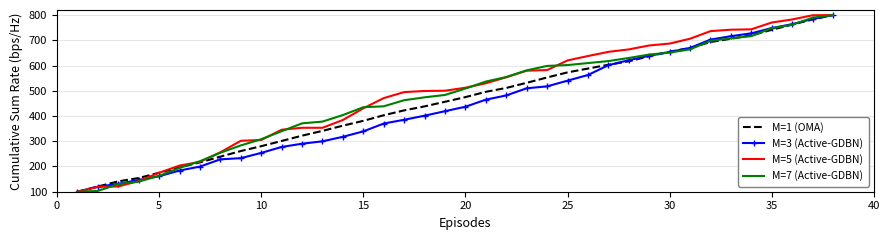

What is the maximum value shown in the chart?

800.0